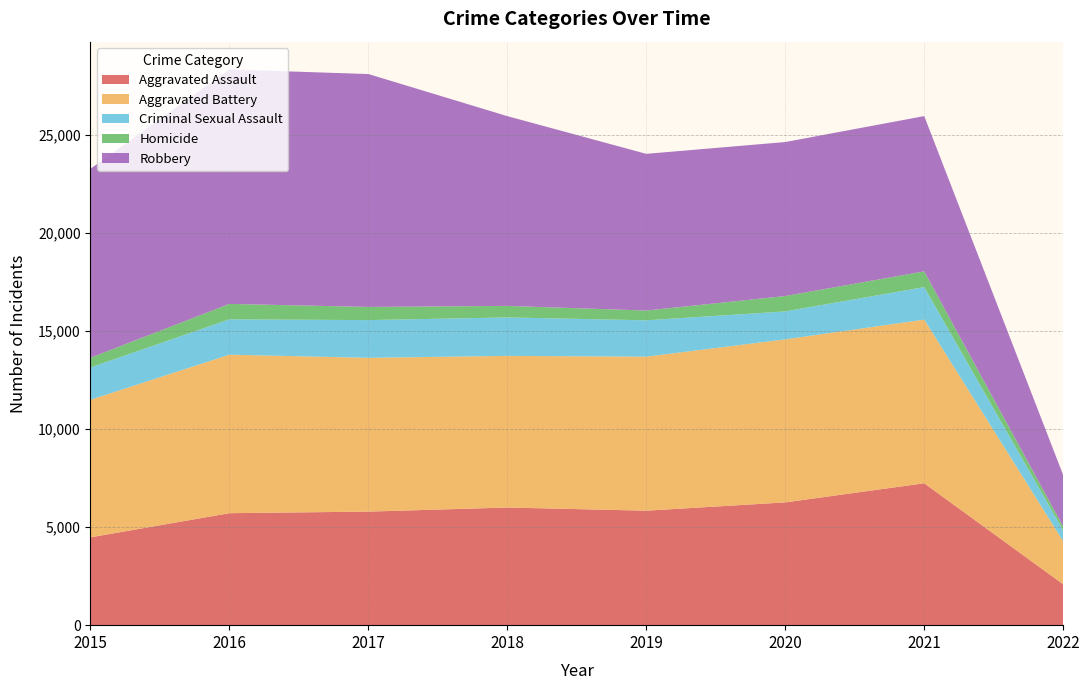

Reading left to right, transcribe all the data shown in this chart.

Aggravated Assault: 4480	5712	5793	6001	5840	6263	7238	2085
Aggravated Battery: 7018	8085	7845	7735	7857	8317	8349	2196
Criminal Sexual Assault: 1648	1805	1924	1962	1854	1426	1658	552
Homicide: 496	786	672	589	498	785	802	195
Robbery: 9638	11960	11880	9679	7994	7854	7922	2628